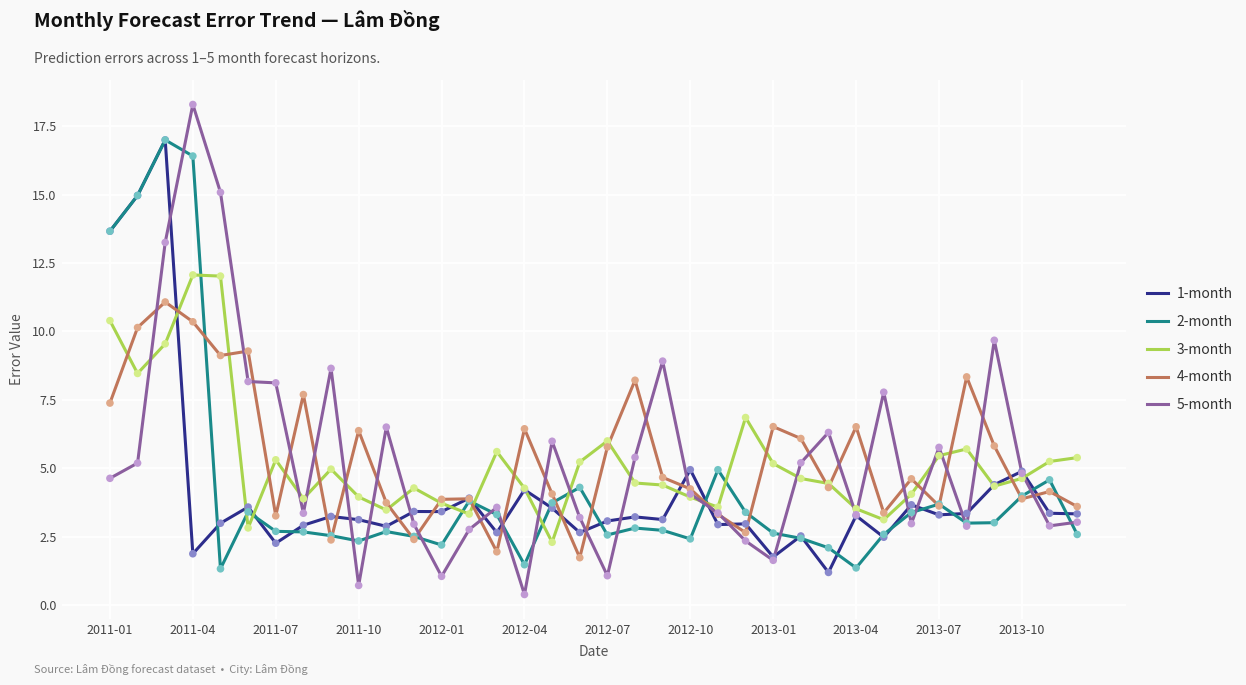

At how many categories does at least one series exceed 13?

5